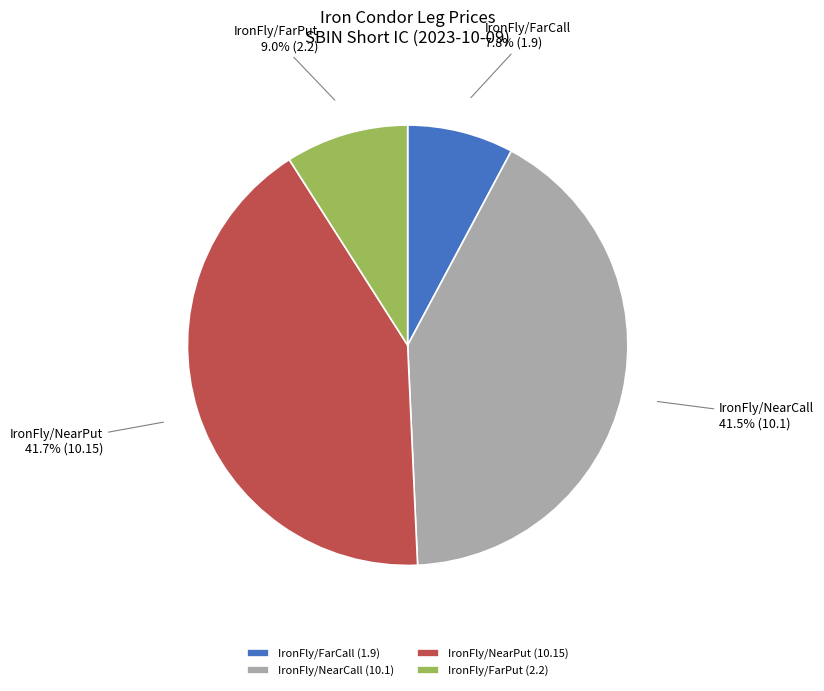

What portion of the pie excludes IronFly/FarPut?

91.0%